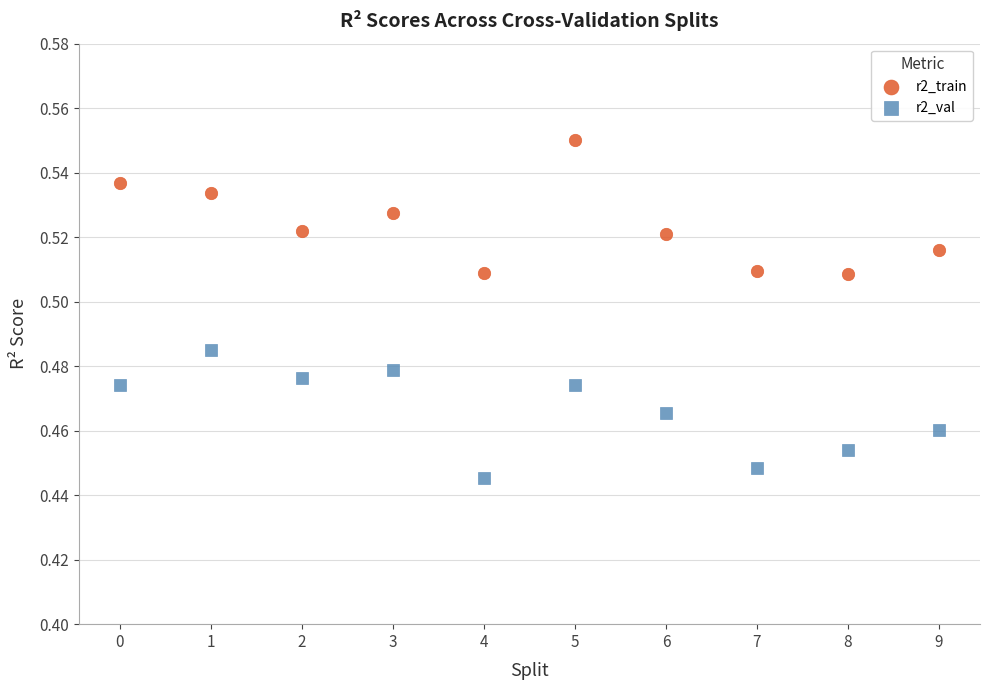

Which series contains the lowest Y value?

r2_val